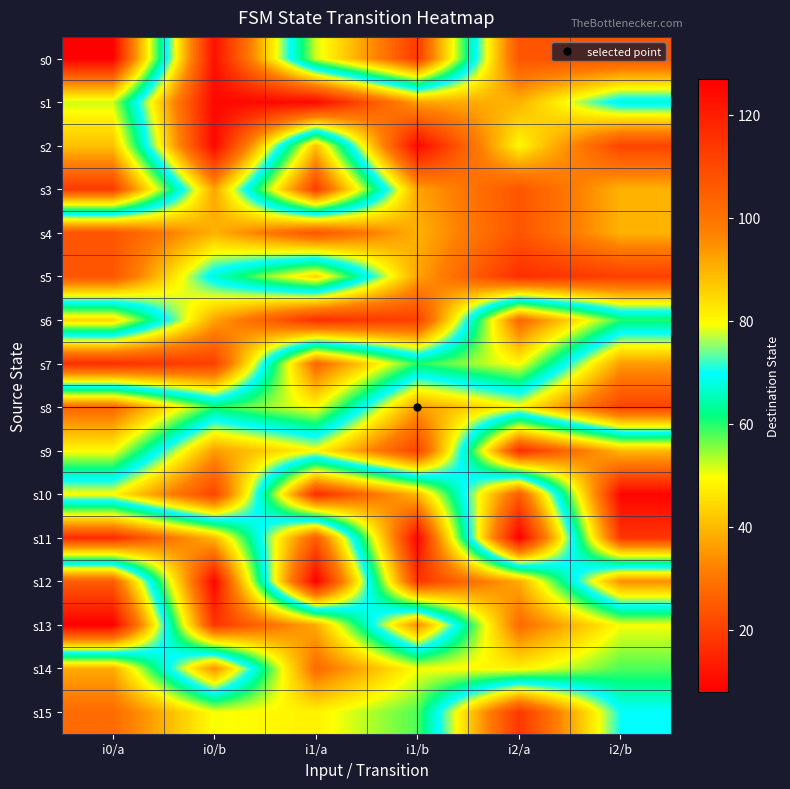

Reading left to right, what are all the values shown in this chart?

s0: i0/a=8	i0/b=123	i1/a=52	i1/b=19	i2/a=107	i2/b=107
s1: i0/a=52	i0/b=125	i1/a=125	i1/b=92	i2/a=90	i2/b=67
s2: i0/a=41	i0/b=125	i1/a=41	i1/b=125	i2/a=80	i2/b=111
s3: i0/a=19	i0/b=92	i1/a=19	i1/b=92	i2/a=107	i2/b=90
s4: i0/a=107	i0/b=90	i1/a=107	i1/b=90	i2/a=107	i2/b=90
s5: i0/a=107	i0/b=67	i1/a=44	i1/b=92	i2/a=116	i2/b=112
s6: i0/a=44	i0/b=92	i1/a=116	i1/b=112	i2/a=27	i2/b=60
s7: i0/a=116	i0/b=112	i1/a=27	i1/b=60	i2/a=49	i2/b=93
s8: i0/a=27	i0/b=60	i1/a=49	i1/b=93	i2/a=80	i2/b=111
s9: i0/a=49	i0/b=93	i1/a=80	i1/b=111	i2/a=16	i2/b=40
s10: i0/a=80	i0/b=111	i1/a=16	i1/b=40	i2/a=105	i2/b=9
s11: i0/a=16	i0/b=40	i1/a=105	i1/b=9	i2/a=127	i2/b=18
s12: i0/a=105	i0/b=9	i1/a=127	i1/b=18	i2/a=38	i2/b=95
s13: i0/a=127	i0/b=18	i1/a=38	i1/b=95	i2/a=28	i2/b=50
s14: i0/a=38	i0/b=95	i1/a=28	i1/b=50	i2/a=48	i2/b=58
s15: i0/a=28	i0/b=50	i1/a=48	i1/b=58	i2/a=114	i2/b=70